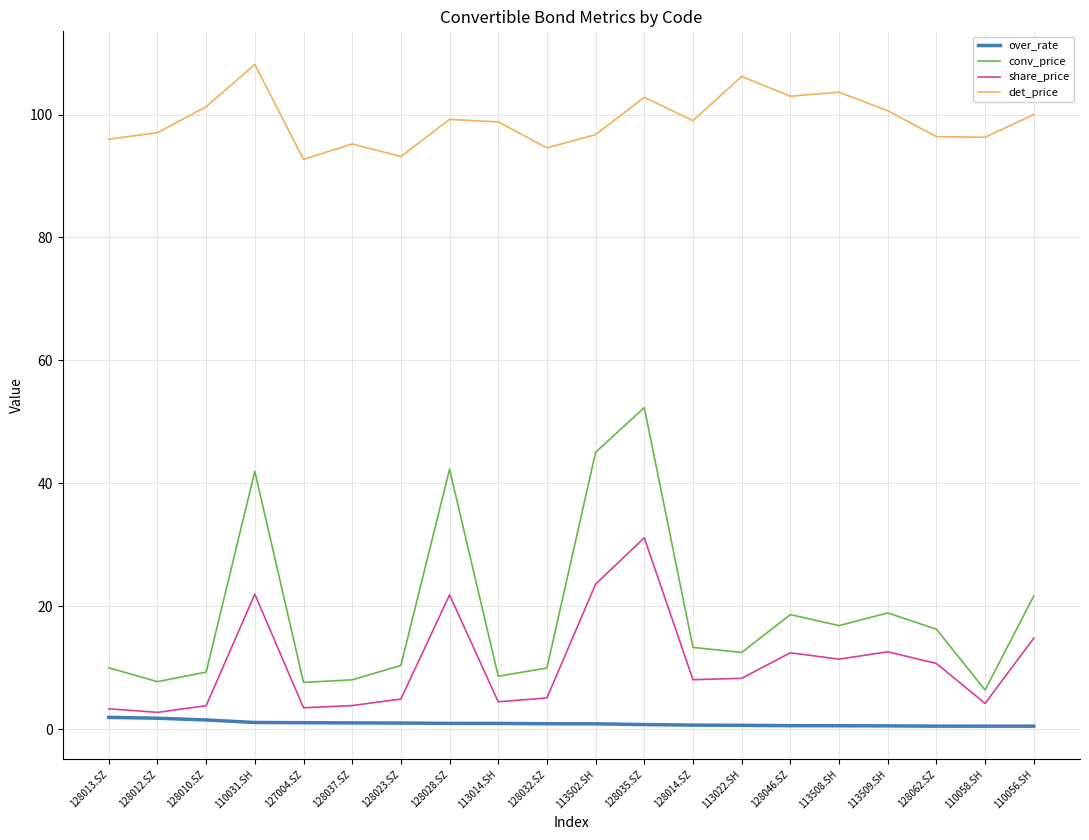

Which series has the widest spread of values?

conv_price